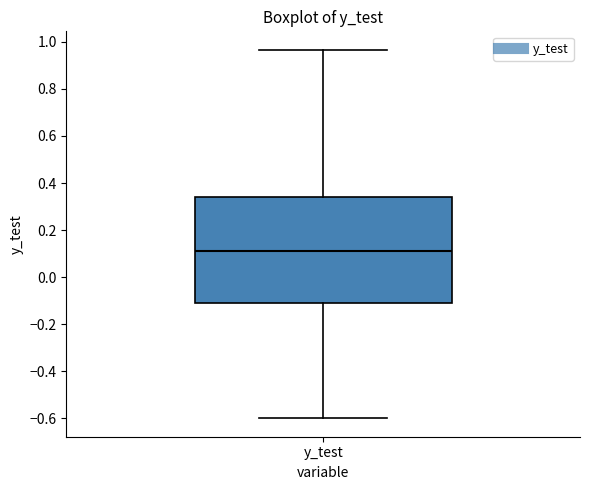

Where does the upper whisker of the box for y_test end on the y-axis? The values are not printed on the chart, so give them approximately, as read against the axis.

0.96